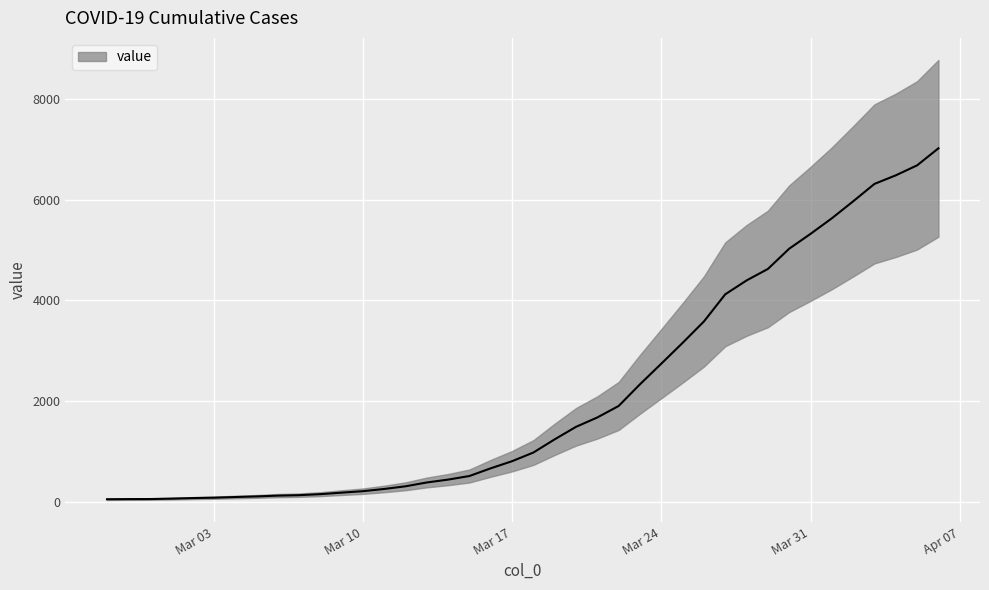

What is the difference between the maximum and minimum values?

6964